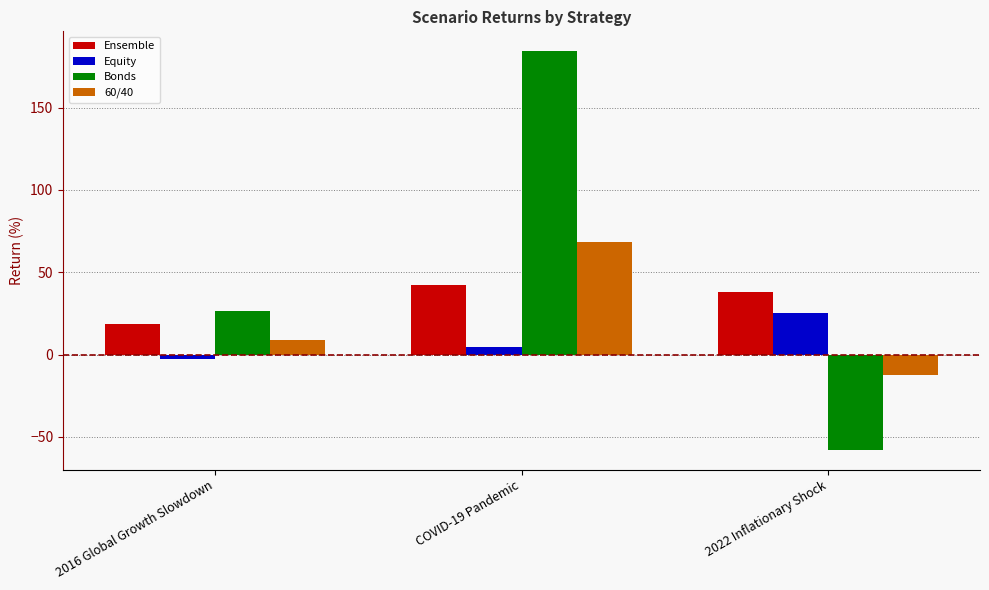

What is the difference between the maximum and second lowest values in the Ensemble series?

4.3